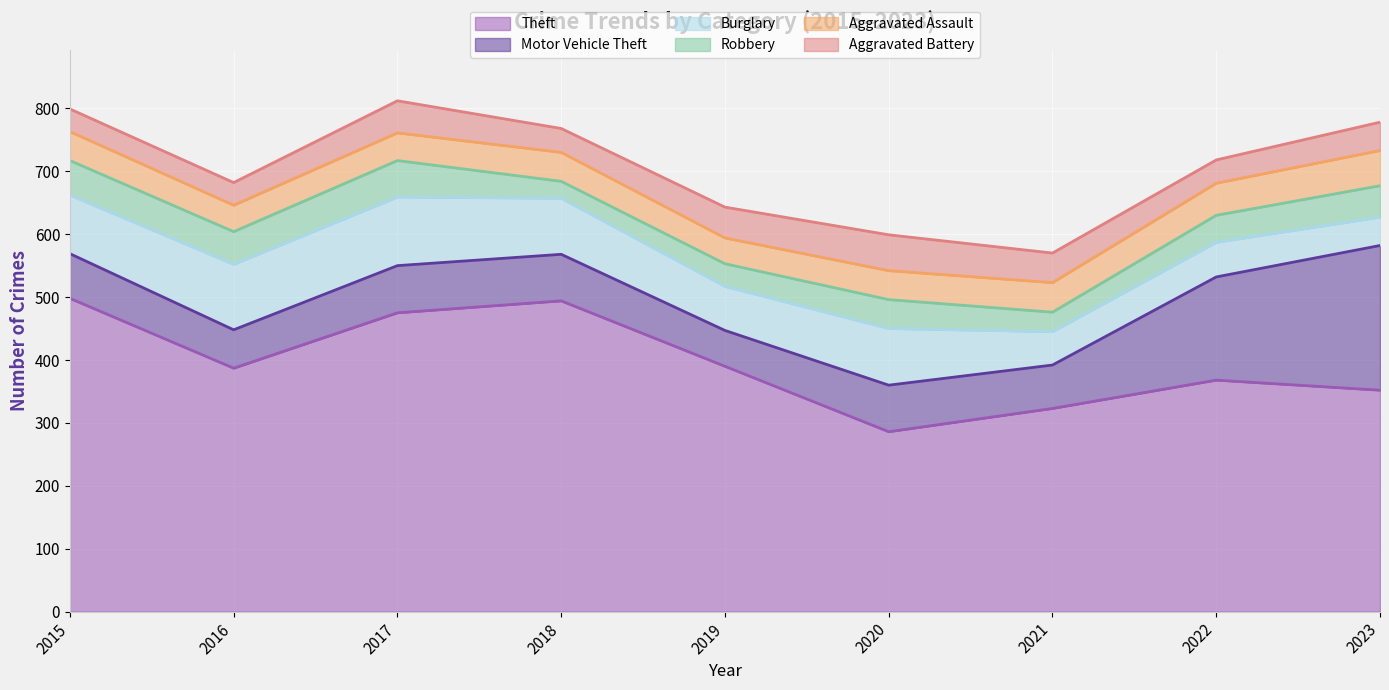

At which category does the chart reach its minimum across all series?

2018